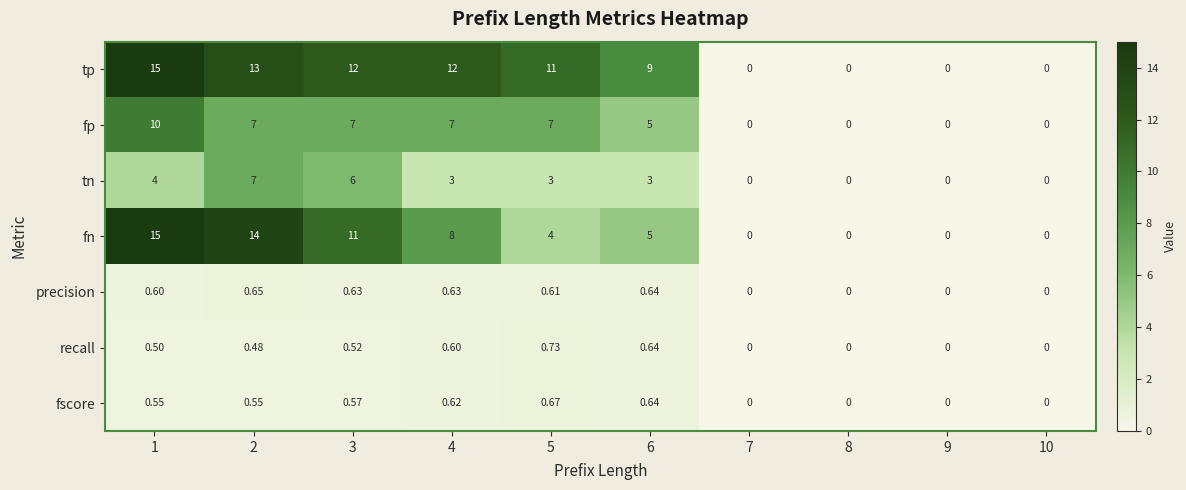

Which series has the largest total across all categories?

tp